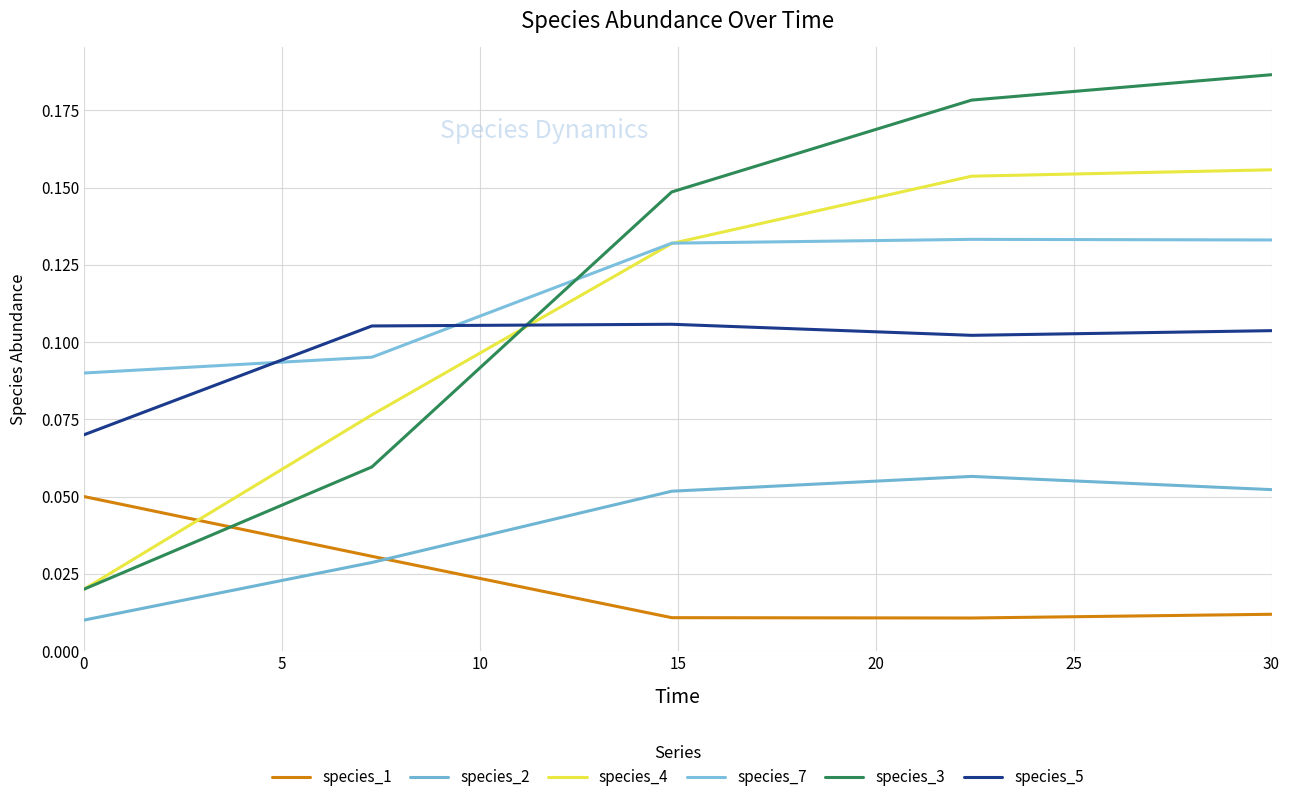

Is this an area chart (filled region under the line)?

No